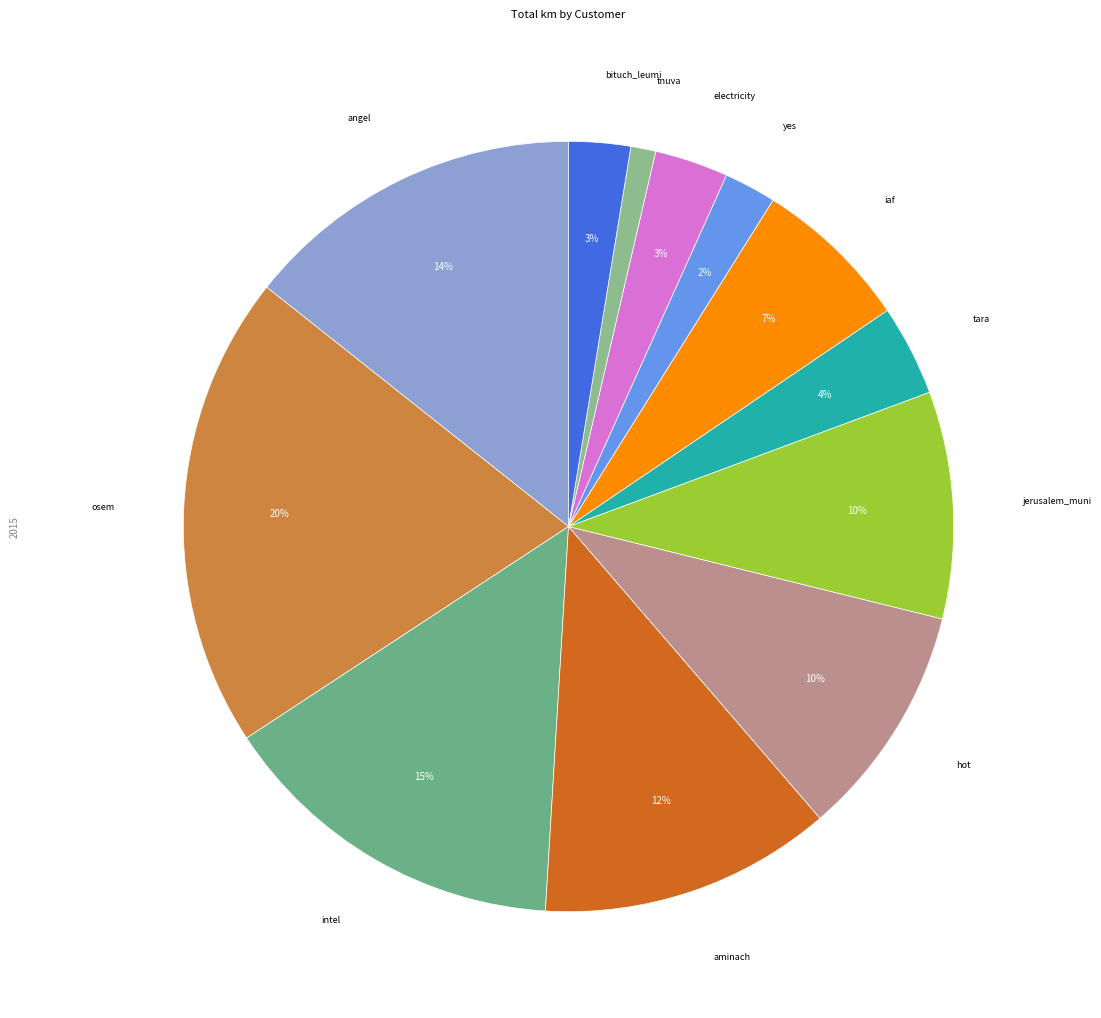

The tnuva slice represents 7% of the pie. True or false?

False